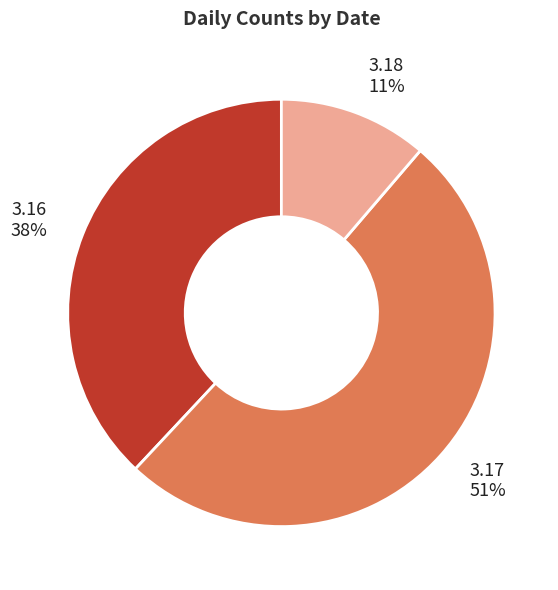

What percentage is the 3.18 slice, to the nearest percent?

11%